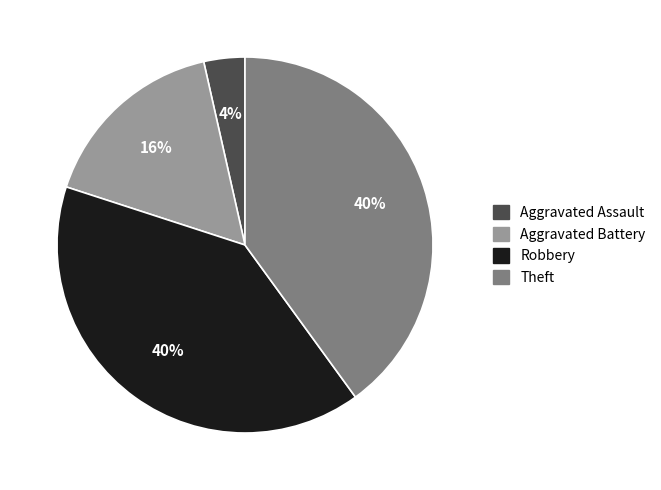

Is there a majority slice in this chart?

No